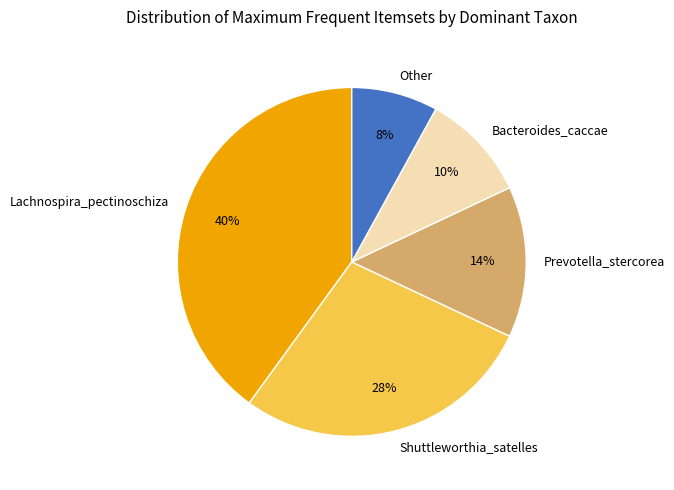

Is the sum of Prevotella_stercorea and Other greater than half?

No